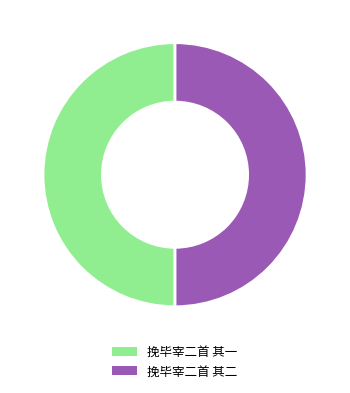

Approximately how many times larger is the value at 挽毕宰二首 其二 compared to 挽毕宰二首 其一?

1.0